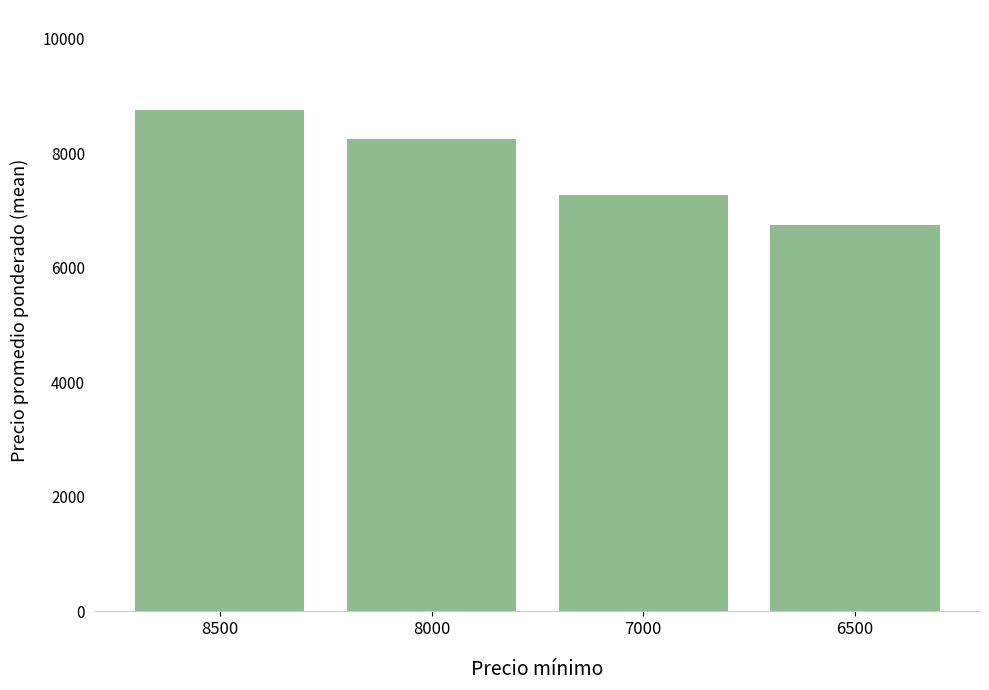

How many values are below 8242?

2